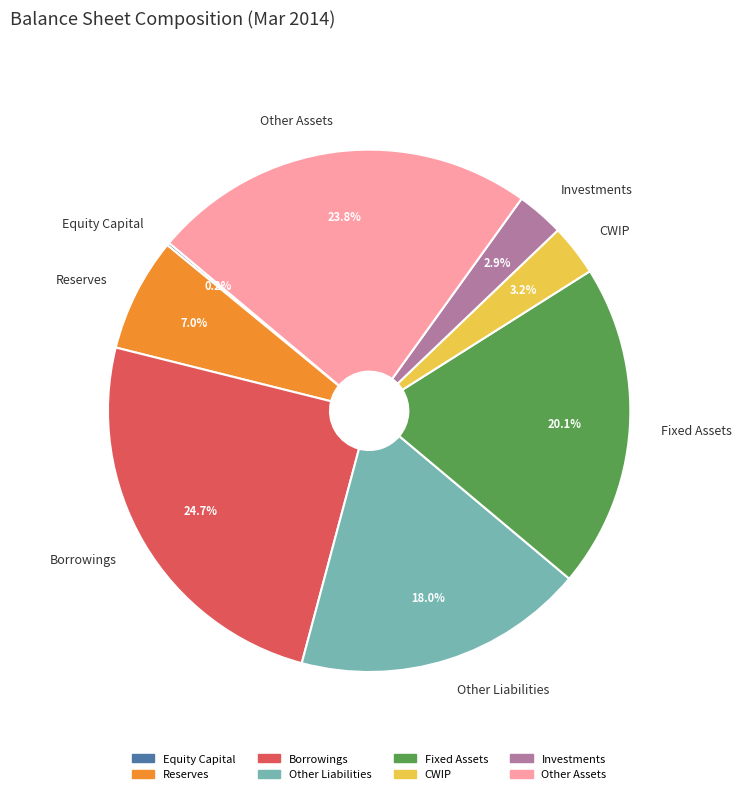

What is the ratio of the value at Other Assets to the value at Other Liabilities?

1.3